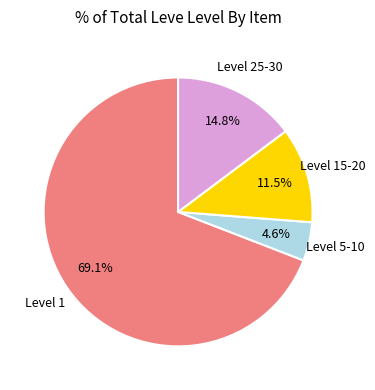

Between Level 1 and Level 5-10, which is larger?

Level 1